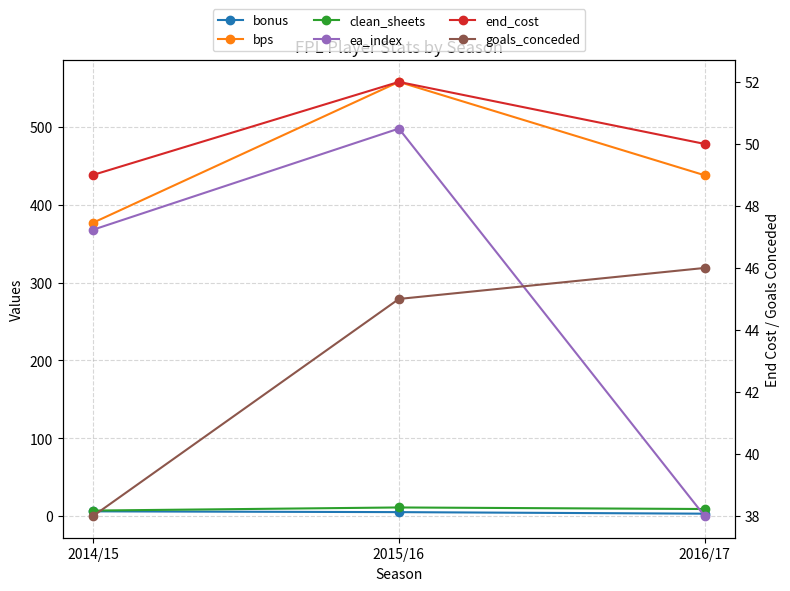

Between 2016/17 and 2014/15, which is larger?

2014/15